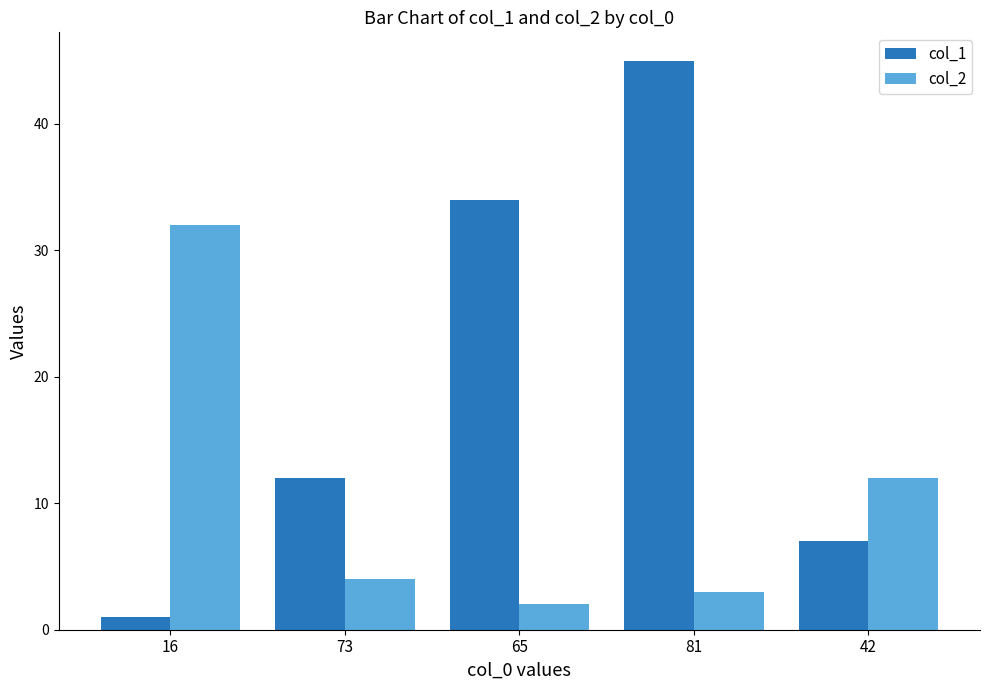

True or false: col_2 has a value of 12 at 42.

True